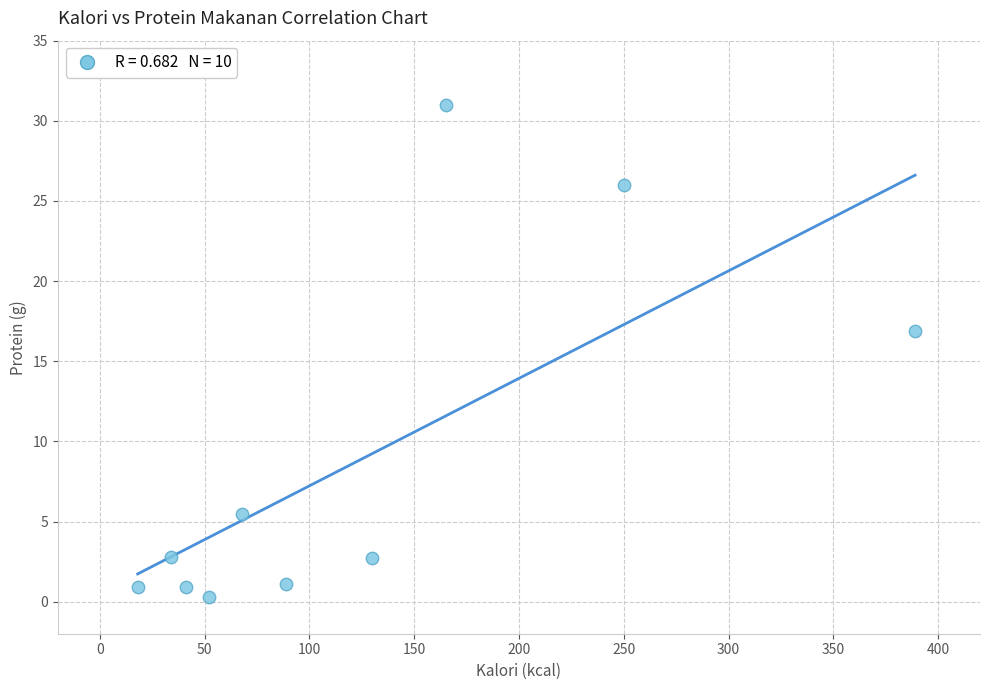

What Y value in the scatter plot is closest to 15?

16.9